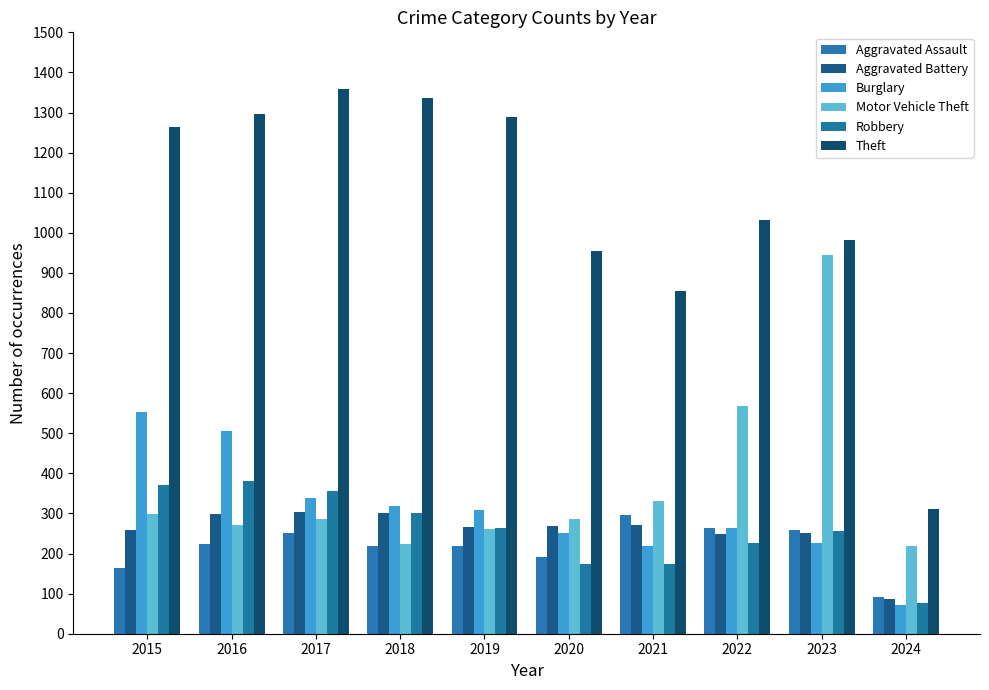

Read the Motor Vehicle Theft value at 2017.

285